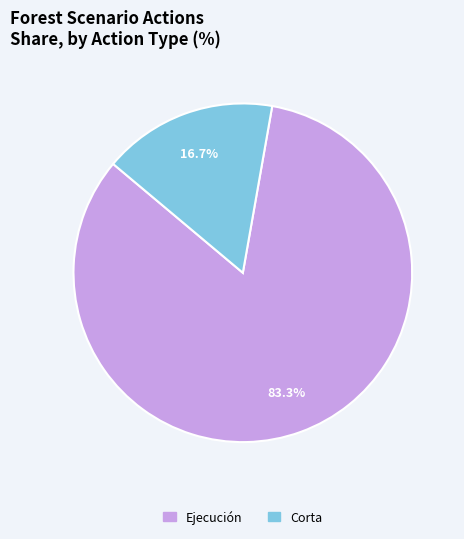

Is there a majority slice in this chart?

Yes